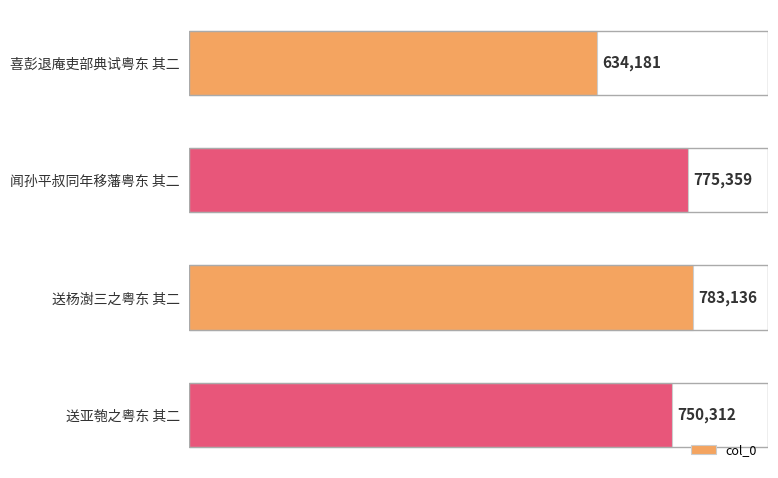

What position from the bottom is 闻孙平叔同年移藩粤东 其二?

3